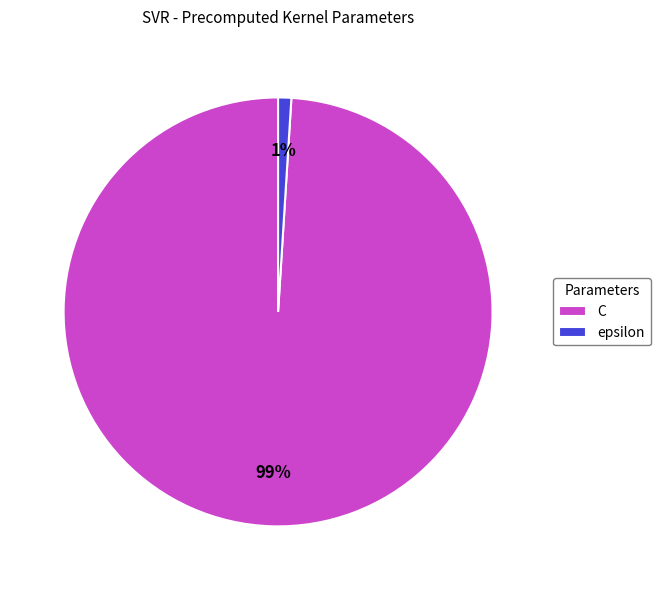

Which category has the smallest portion of the pie?

epsilon